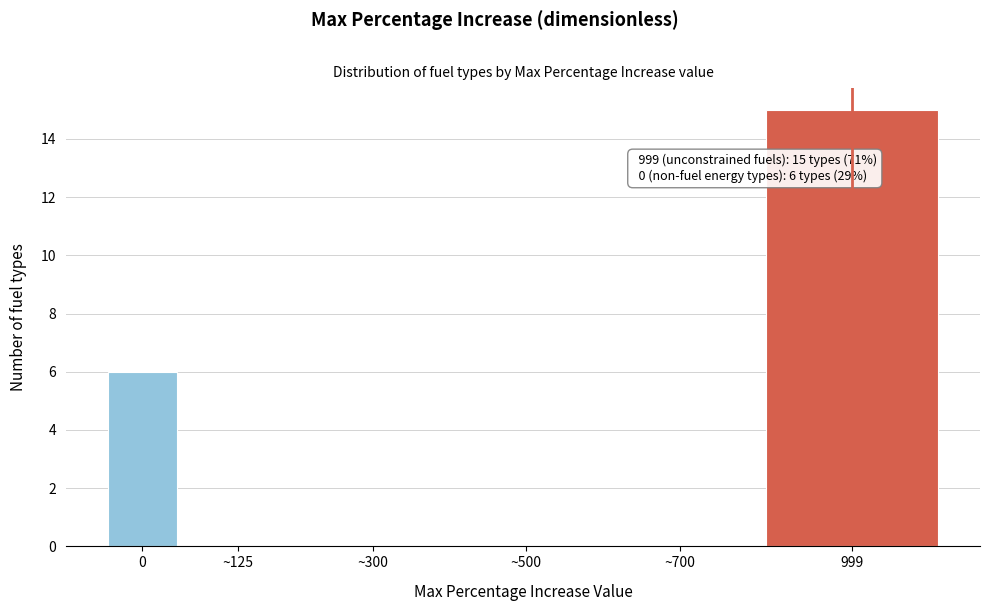

Reading left to right, extract all data points from this chart.

0=6	~125=0	~300=0	~500=0	~700=0	999=15